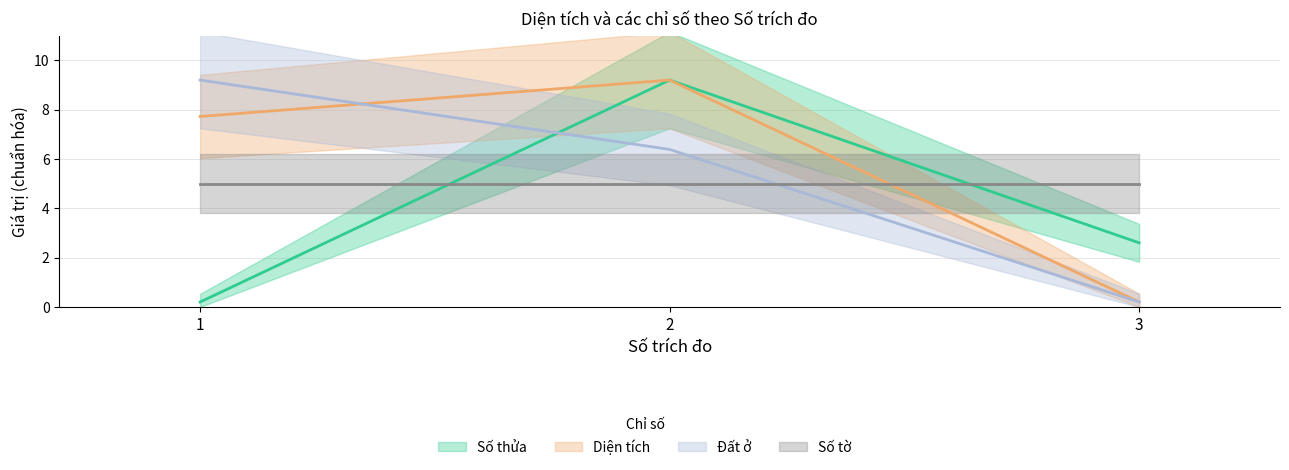

What is the highest value of the Diện tích series?

9.2